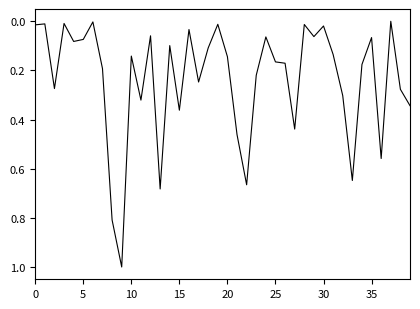

What is the difference between the maximum and minimum values?

1.0